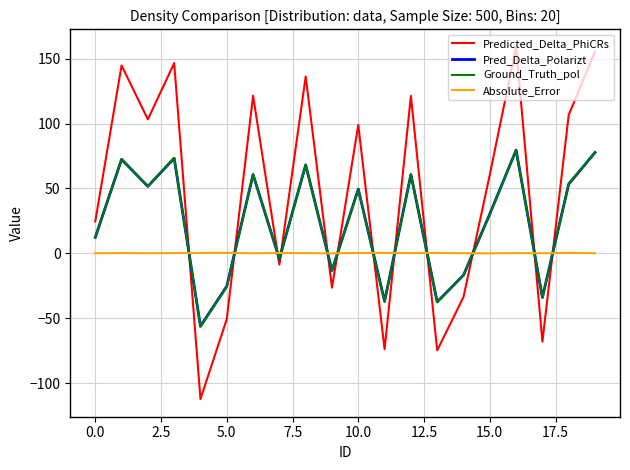

How many interior local valleys does the Ground_Truth_pol series have?

7